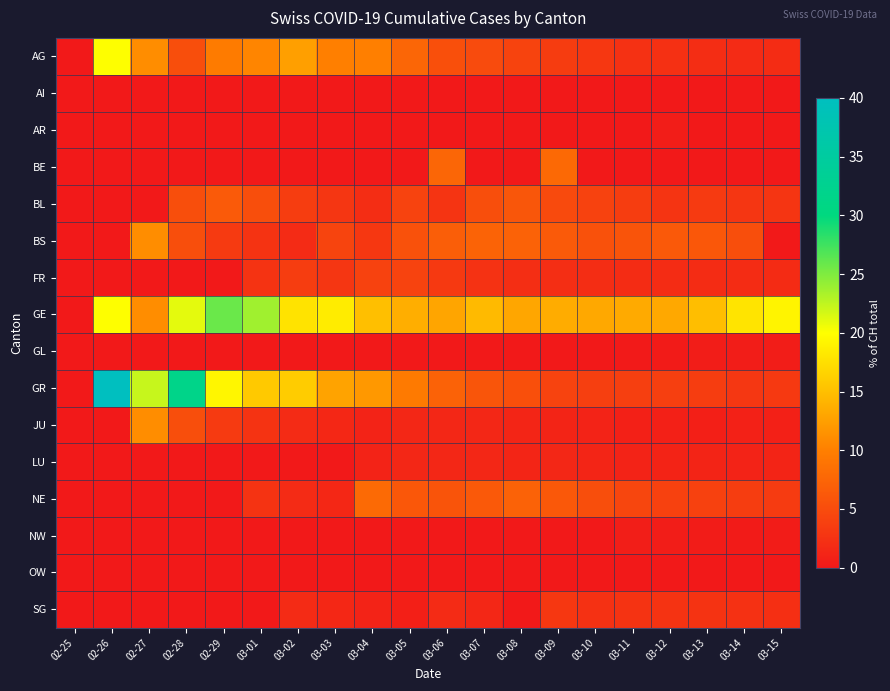

At how many categories does at least one series exceed 36?

1